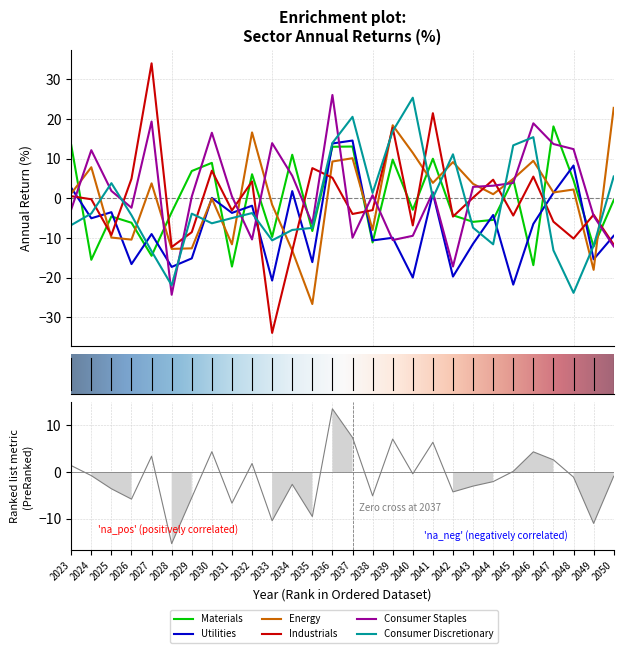

List the labels in order of Materials value, smallest first.

2031, 2046, 2024, 2027, 2049, 2038, 2033, 2035, 2026, 2043, 2044, 2025, 2042, 2028, 2040, 2050, 2048, 2045, 2032, 2029, 2030, 2039, 2041, 2034, 2036, 2037, 2023, 2047